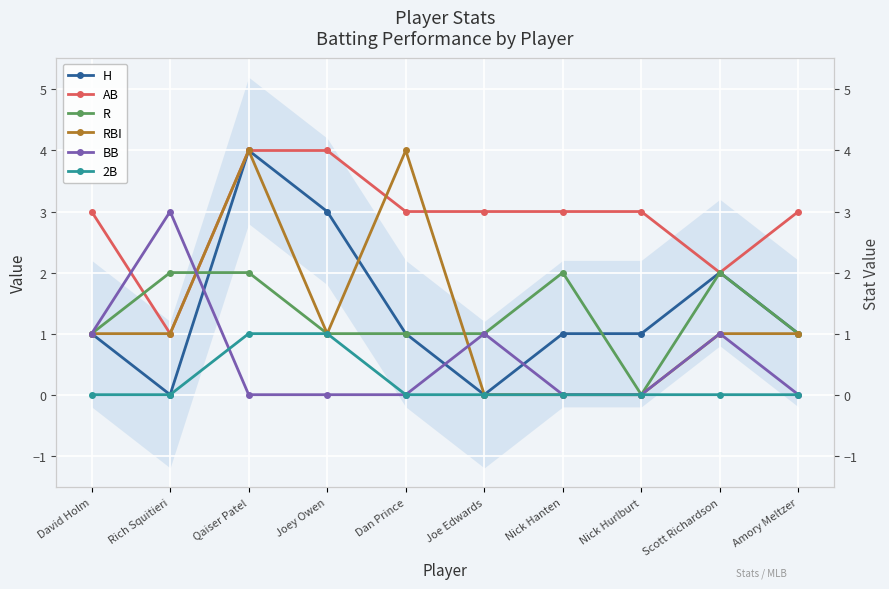

Reading right to left, what are all the values shown in this chart?

H: Amory Meltzer=1	Scott Richardson=2	Nick Hurlburt=1	Nick Hanten=1	Joe Edwards=0	Dan Prince=1	Joey Owen=3	Qaiser Patel=4	Rich Squitieri=0	David Holm=1
AB: Amory Meltzer=3	Scott Richardson=2	Nick Hurlburt=3	Nick Hanten=3	Joe Edwards=3	Dan Prince=3	Joey Owen=4	Qaiser Patel=4	Rich Squitieri=1	David Holm=3
R: Amory Meltzer=1	Scott Richardson=2	Nick Hurlburt=0	Nick Hanten=2	Joe Edwards=1	Dan Prince=1	Joey Owen=1	Qaiser Patel=2	Rich Squitieri=2	David Holm=1
RBI: Amory Meltzer=1	Scott Richardson=1	Nick Hurlburt=0	Nick Hanten=0	Joe Edwards=0	Dan Prince=4	Joey Owen=1	Qaiser Patel=4	Rich Squitieri=1	David Holm=1
BB: Amory Meltzer=0	Scott Richardson=1	Nick Hurlburt=0	Nick Hanten=0	Joe Edwards=1	Dan Prince=0	Joey Owen=0	Qaiser Patel=0	Rich Squitieri=3	David Holm=1
2B: Amory Meltzer=0	Scott Richardson=0	Nick Hurlburt=0	Nick Hanten=0	Joe Edwards=0	Dan Prince=0	Joey Owen=1	Qaiser Patel=1	Rich Squitieri=0	David Holm=0